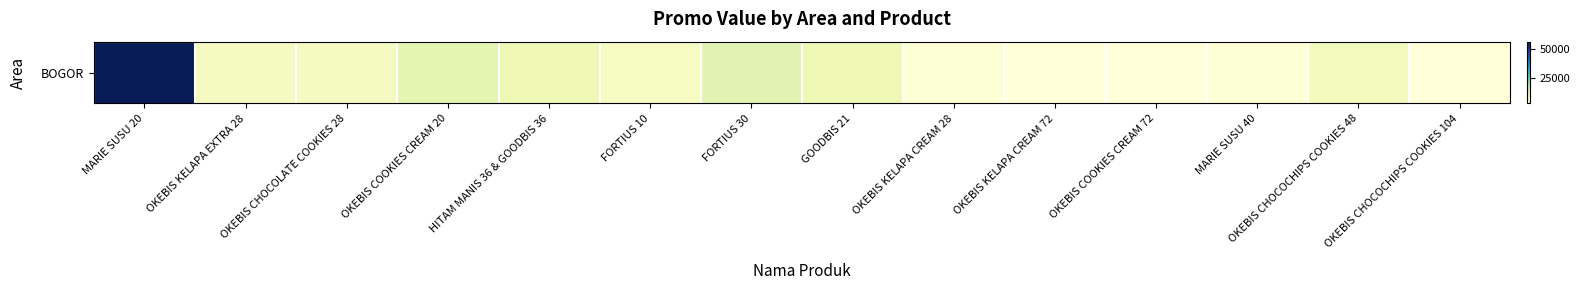

Approximately how many times larger is the value at OKEBIS CHOCOCHIPS COOKIES 48 compared to OKEBIS KELAPA EXTRA 28?

1.1